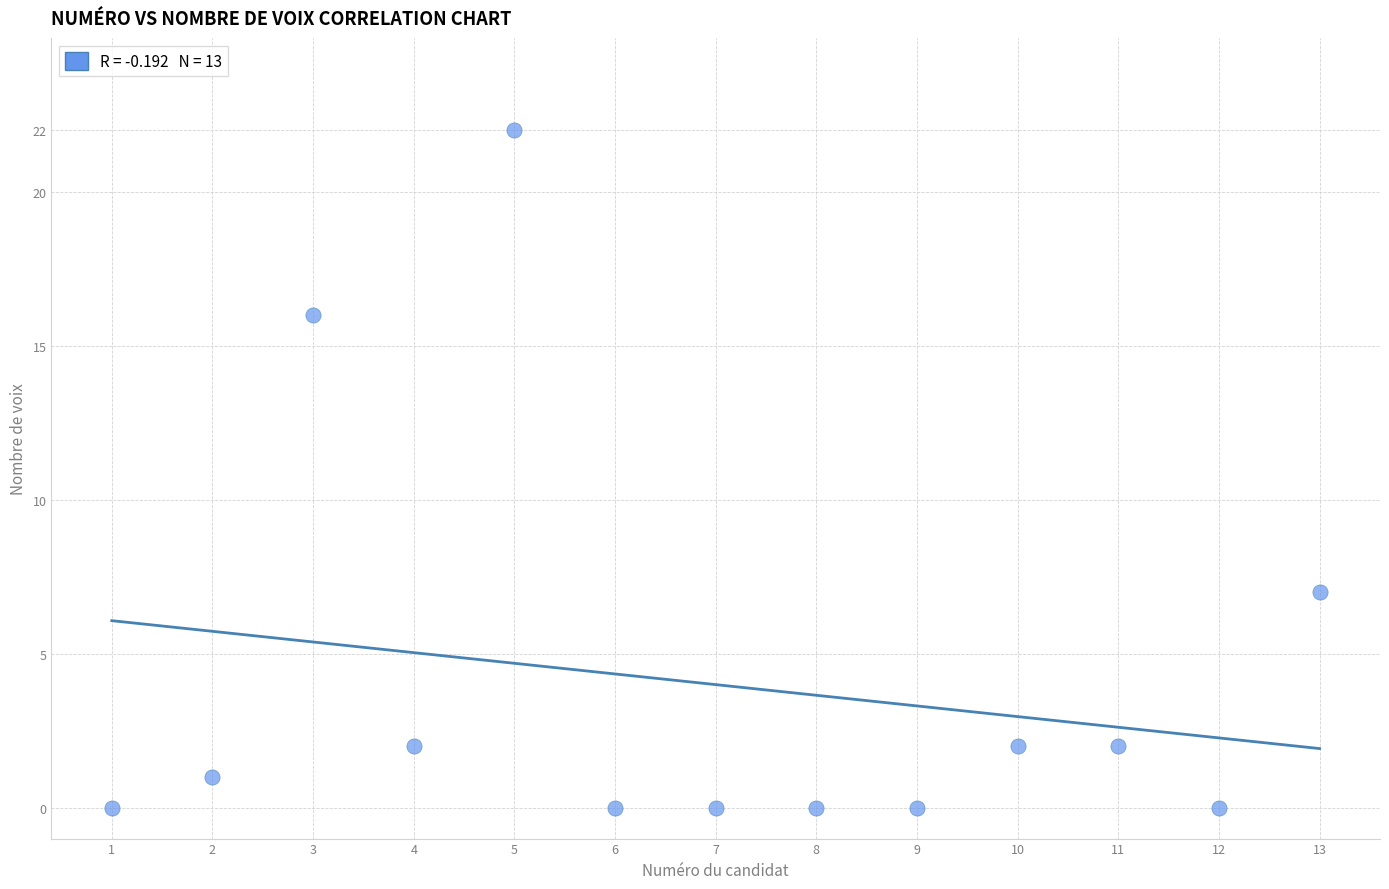

What is the range of Y values (max minus min)?

22